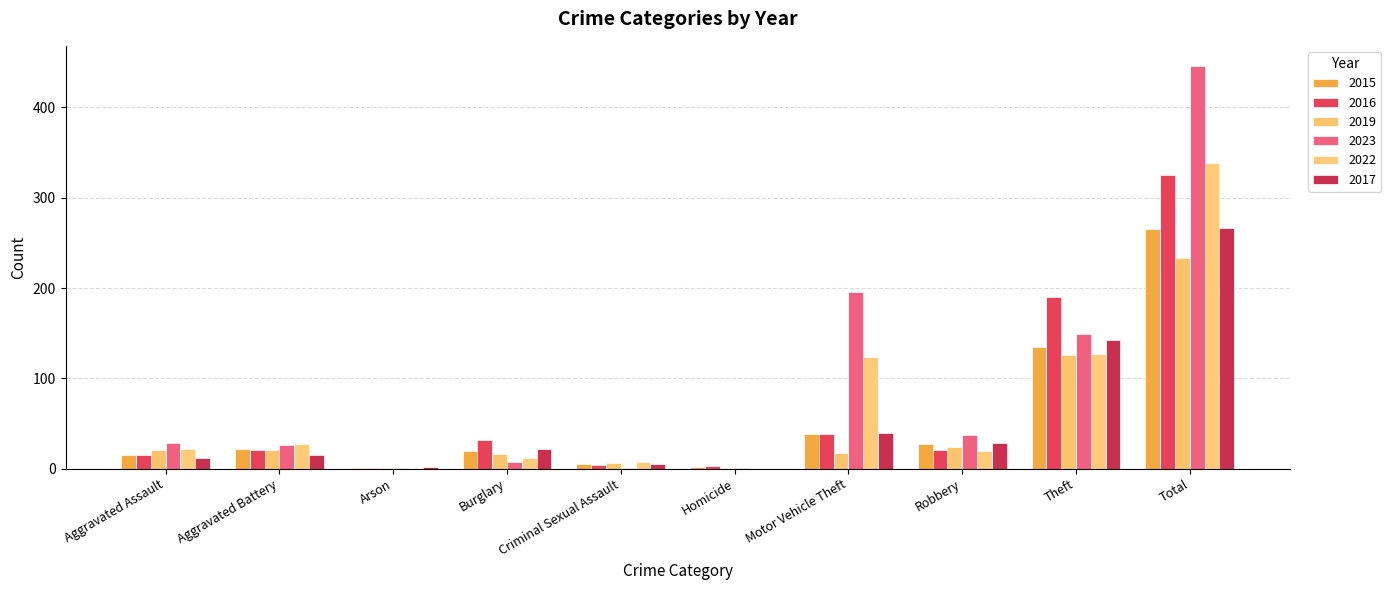

What is the value of the 2017 bar at the 10th from the left?

266